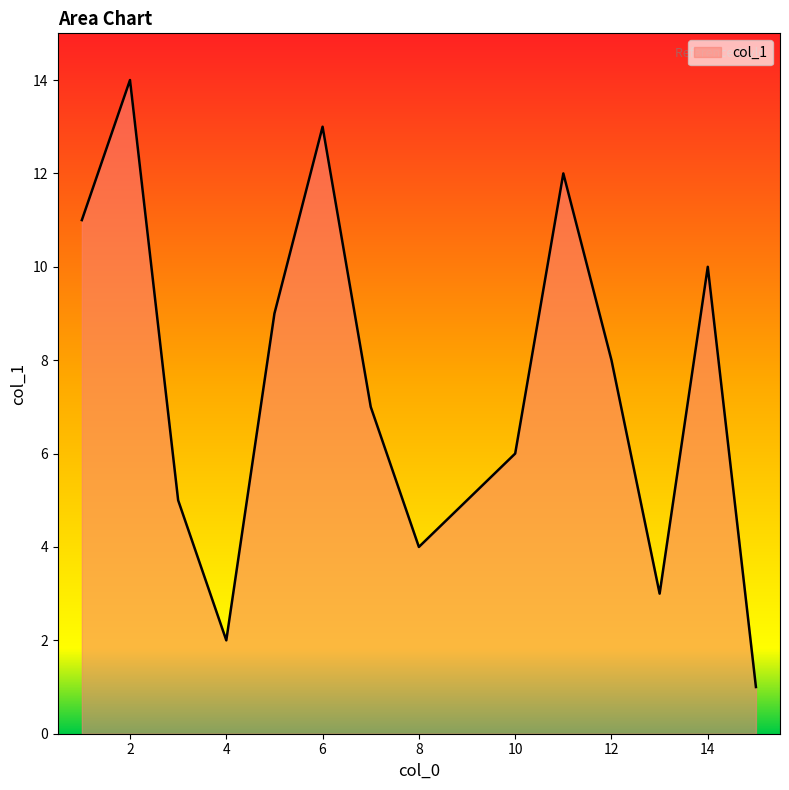

What is the difference between the maximum and minimum values?

13